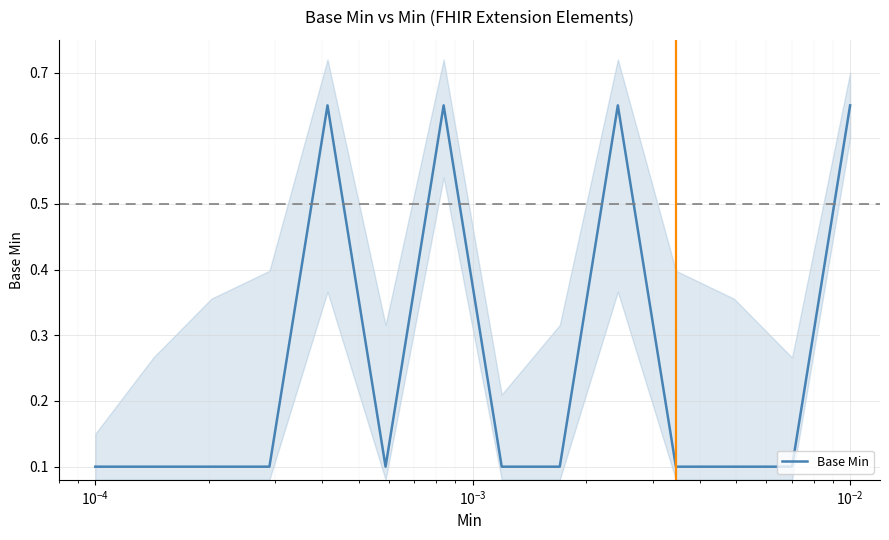

The value at $\mathdefault{10^{-4}}$ is 0.2. True or false?

False